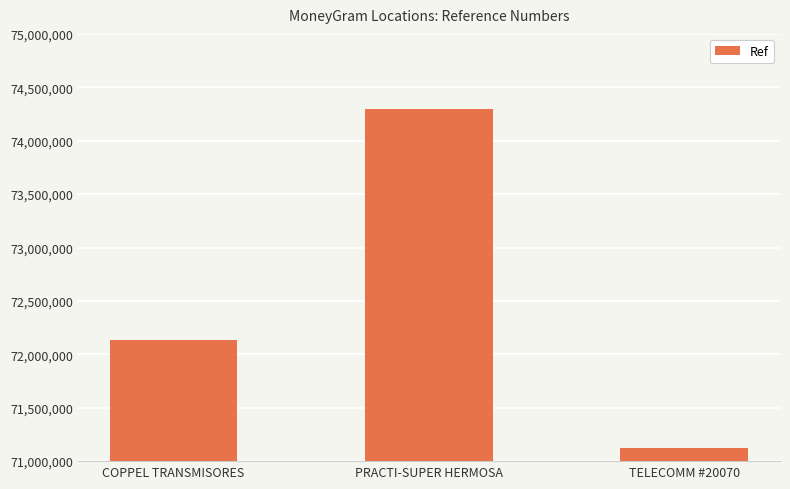

How many data points does each series have?

3